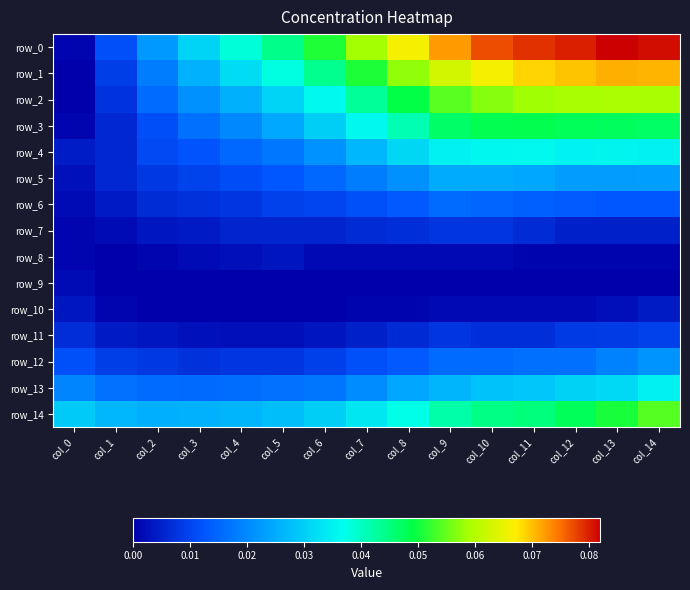

True or false: row_1 has a value of 0.0 at col_8.

False